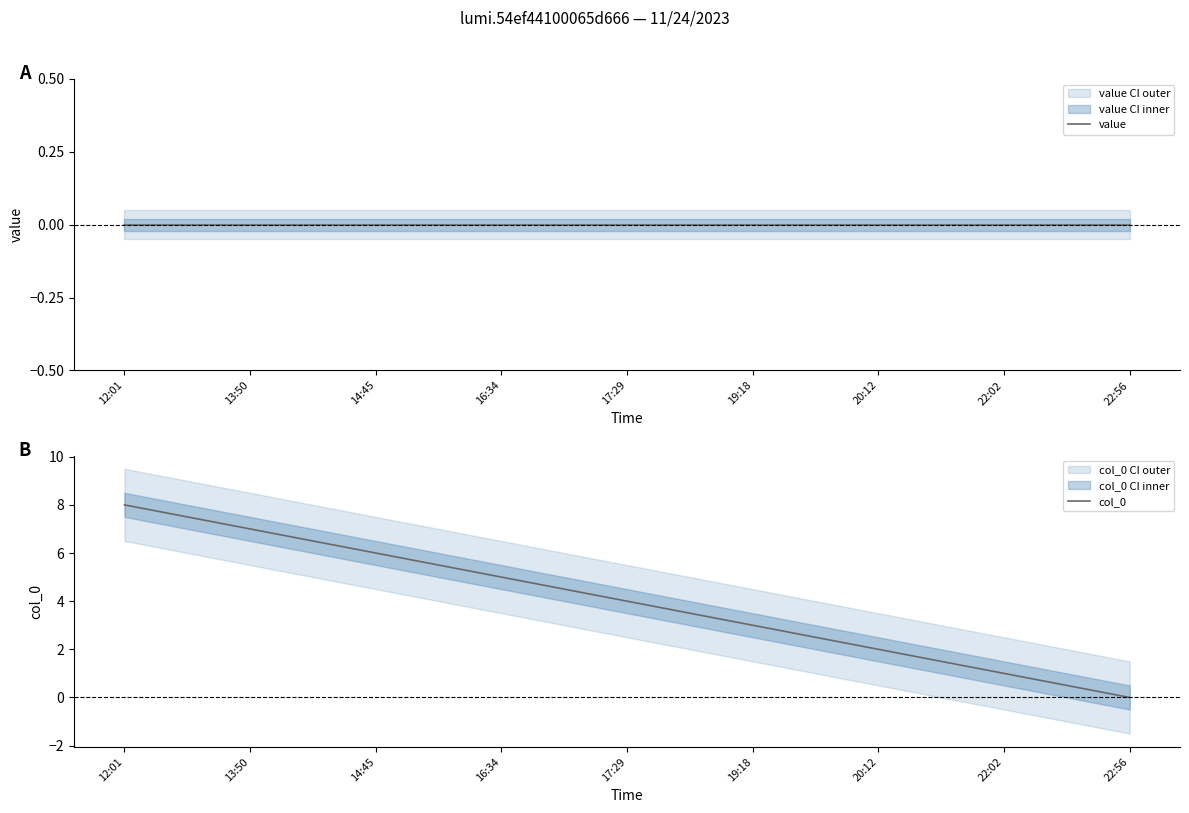

What is the value of the col_0 point at the 8th from the left?

1